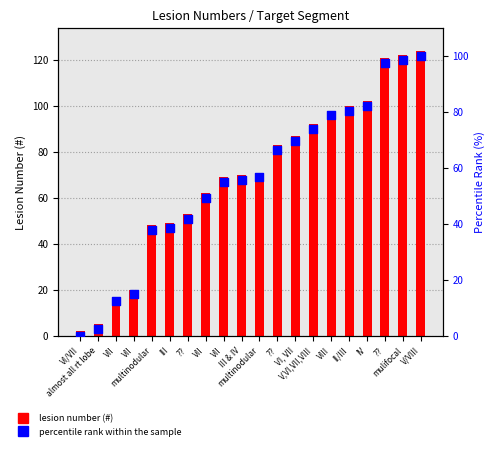

What are all the series names shown in the legend?

lesion number (#), percentile rank within the sample